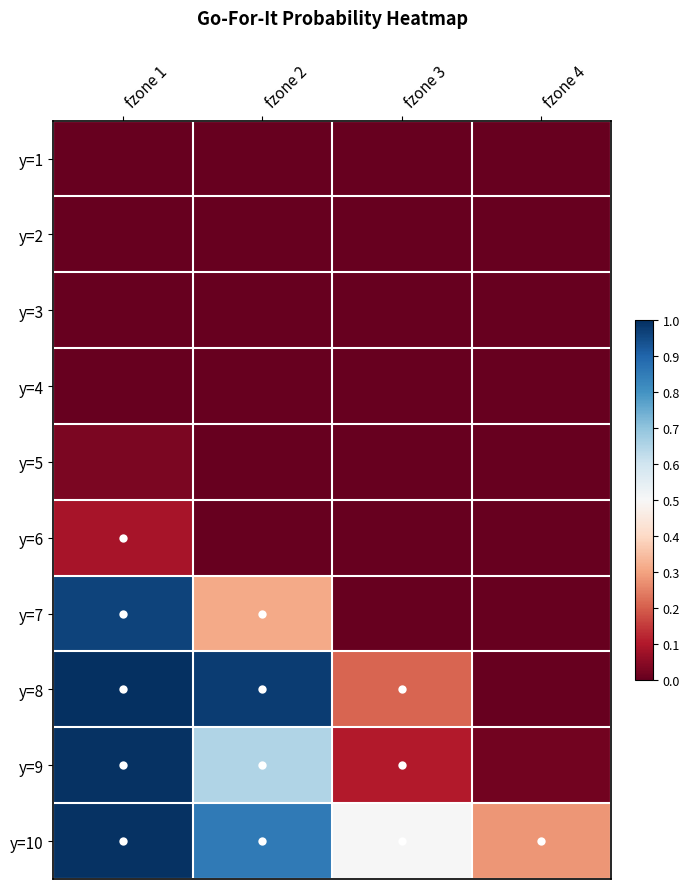

Reading left to right, transcribe all the data shown in this chart.

y=1: fzone 1=0.0	fzone 2=0.0	fzone 3=0.0	fzone 4=0.0
y=2: fzone 1=0.0	fzone 2=0.0	fzone 3=0.0	fzone 4=0.0
y=3: fzone 1=0.0	fzone 2=0.0	fzone 3=0.0	fzone 4=0.0
y=4: fzone 1=0.0	fzone 2=0.0	fzone 3=0.0	fzone 4=0.0
y=5: fzone 1=0.0	fzone 2=0.0	fzone 3=0.0	fzone 4=0.0
y=6: fzone 1=0.1	fzone 2=0.0	fzone 3=0.0	fzone 4=0.0
y=7: fzone 1=1.0	fzone 2=0.3	fzone 3=0.0	fzone 4=0.0
y=8: fzone 1=1.0	fzone 2=1.0	fzone 3=0.2	fzone 4=0.0
y=9: fzone 1=1.0	fzone 2=0.6	fzone 3=0.1	fzone 4=0.0
y=10: fzone 1=1.0	fzone 2=0.9	fzone 3=0.5	fzone 4=0.3